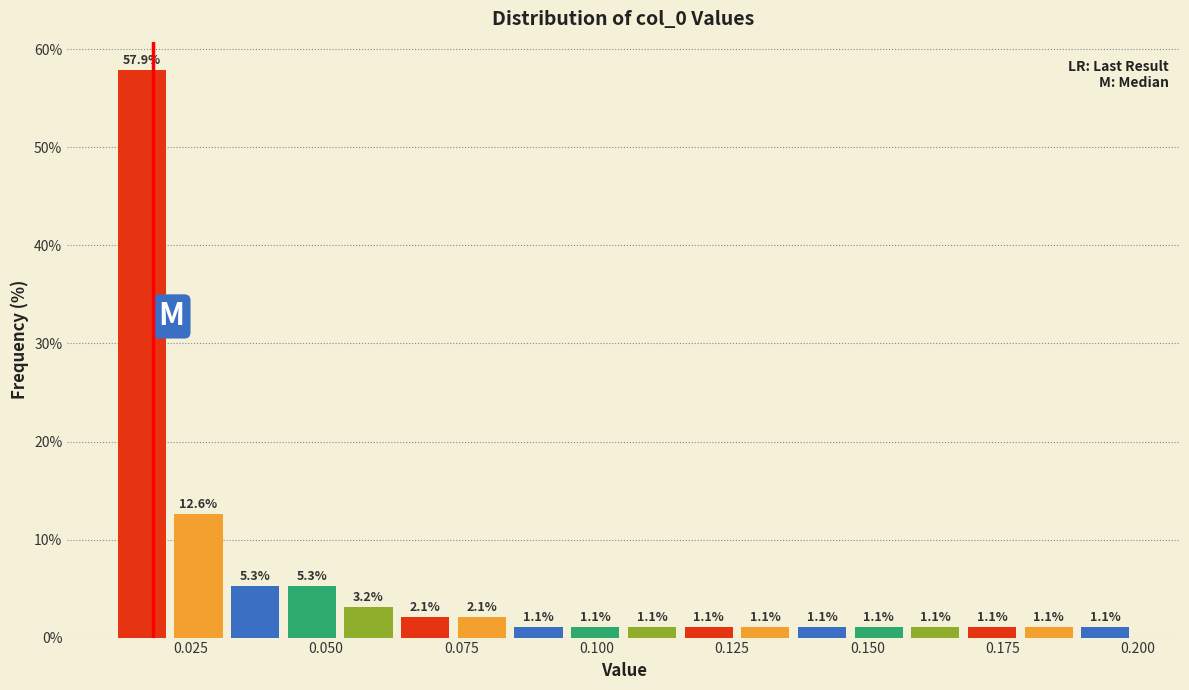

Around what value on the x-axis is the tallest bar? Give the approximate position of its centre, as read against the axis.

0.015